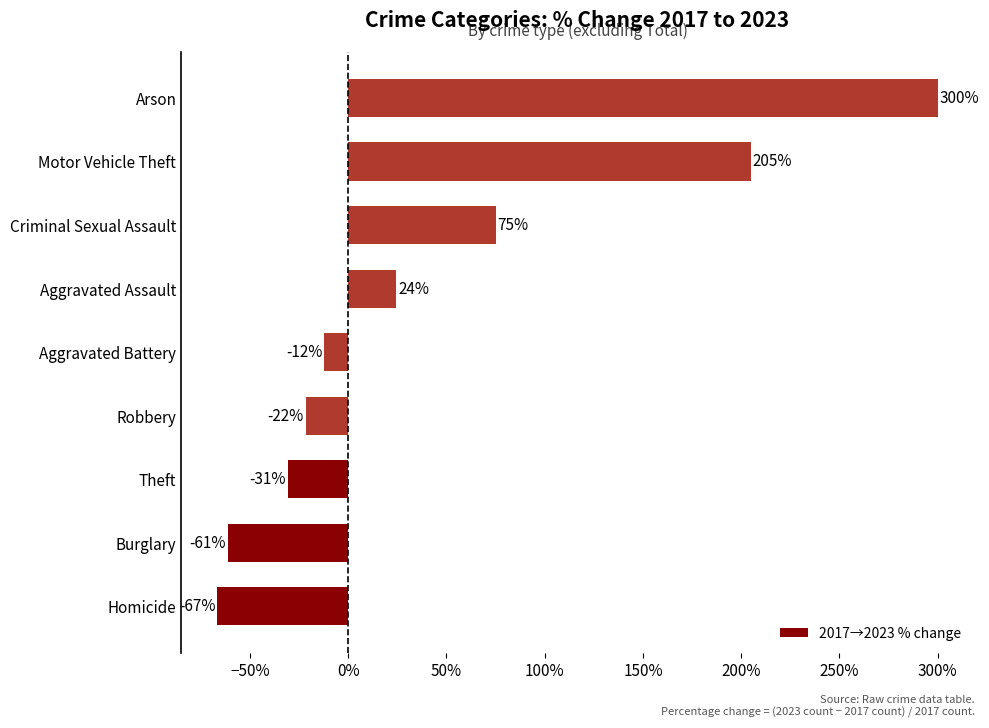

Does the chart contain any negative values?

Yes